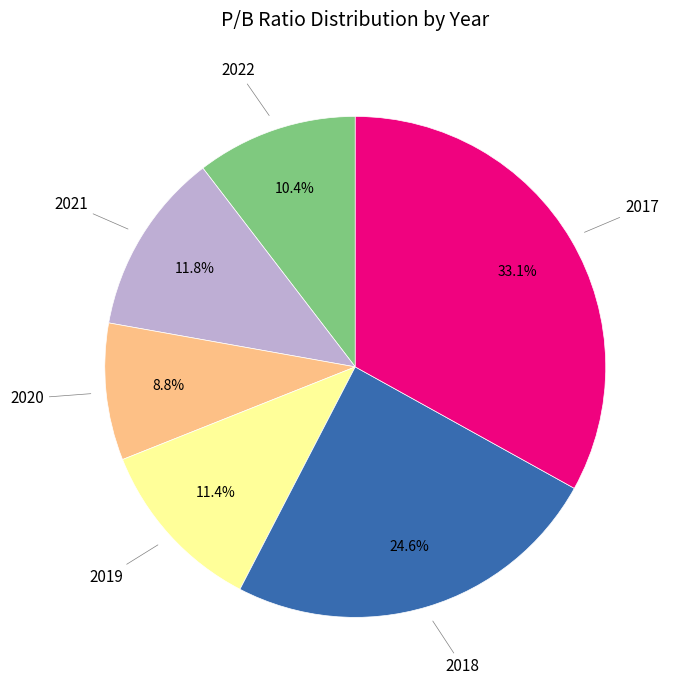

Is there a majority slice in this chart?

No